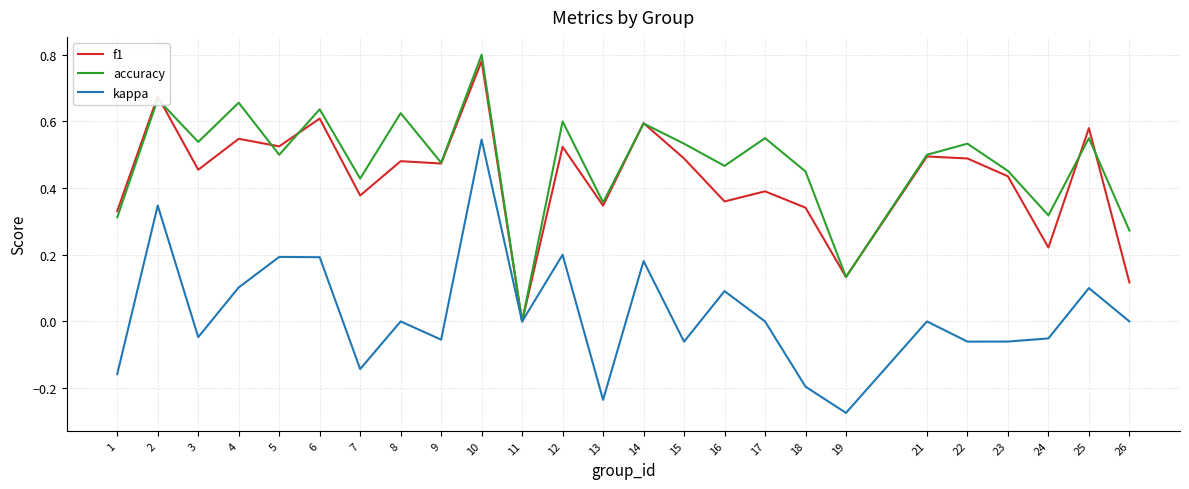

Count the number of categories in the chart.

25